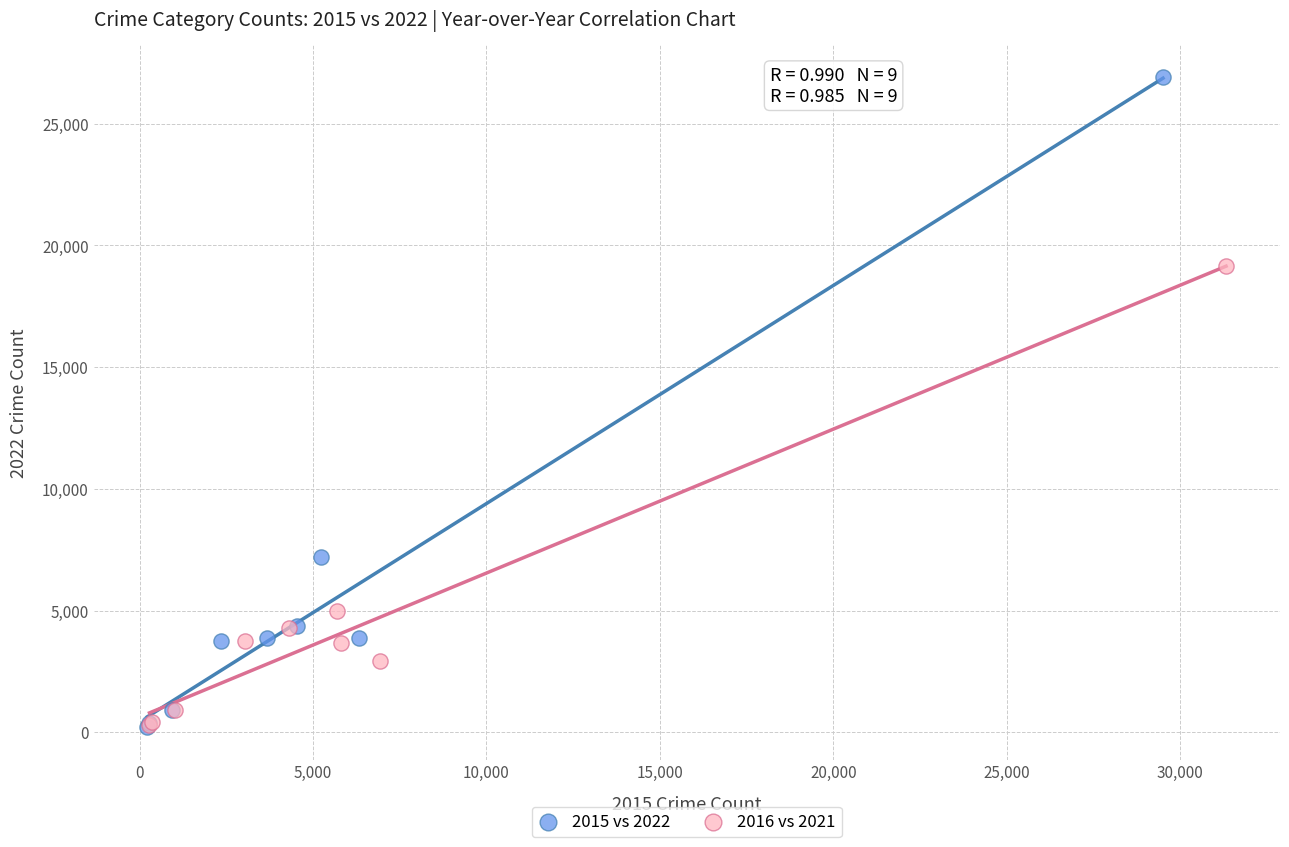

Which series contains the highest Y value?

2015 vs 2022